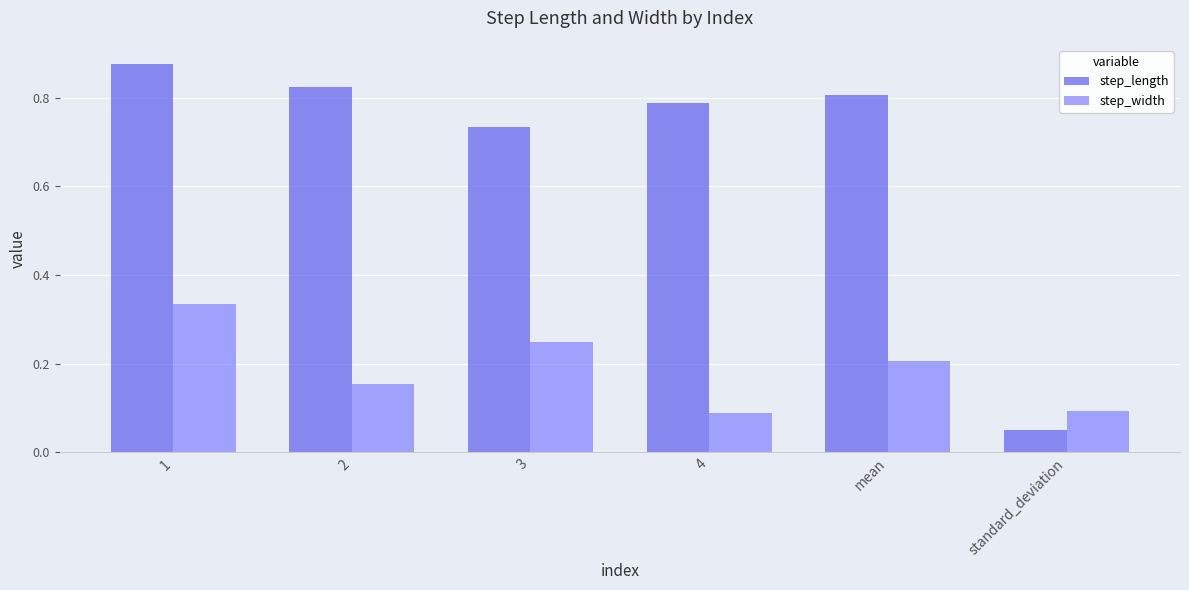

Does the chart contain any negative values?

No